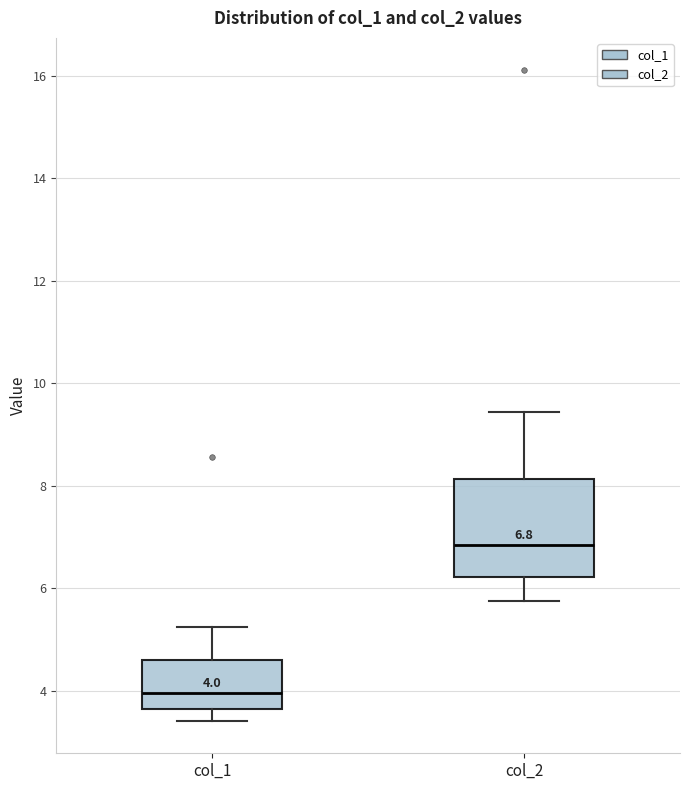

Which box's median line is the highest?

col_2